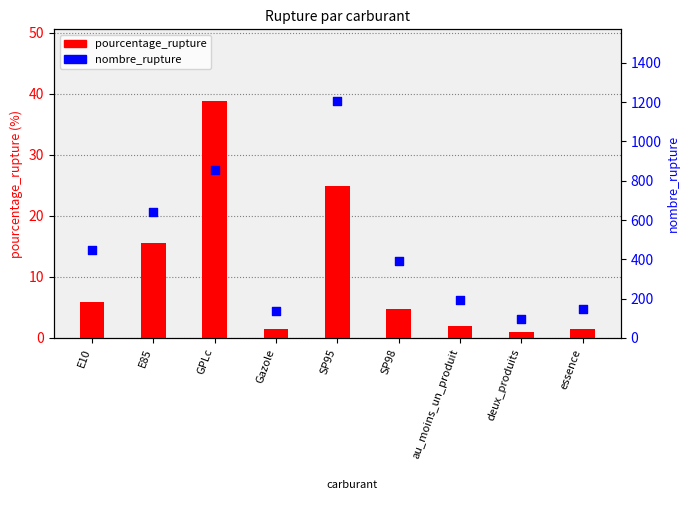

Which series has the largest Y range (max minus min)?

nombre_rupture